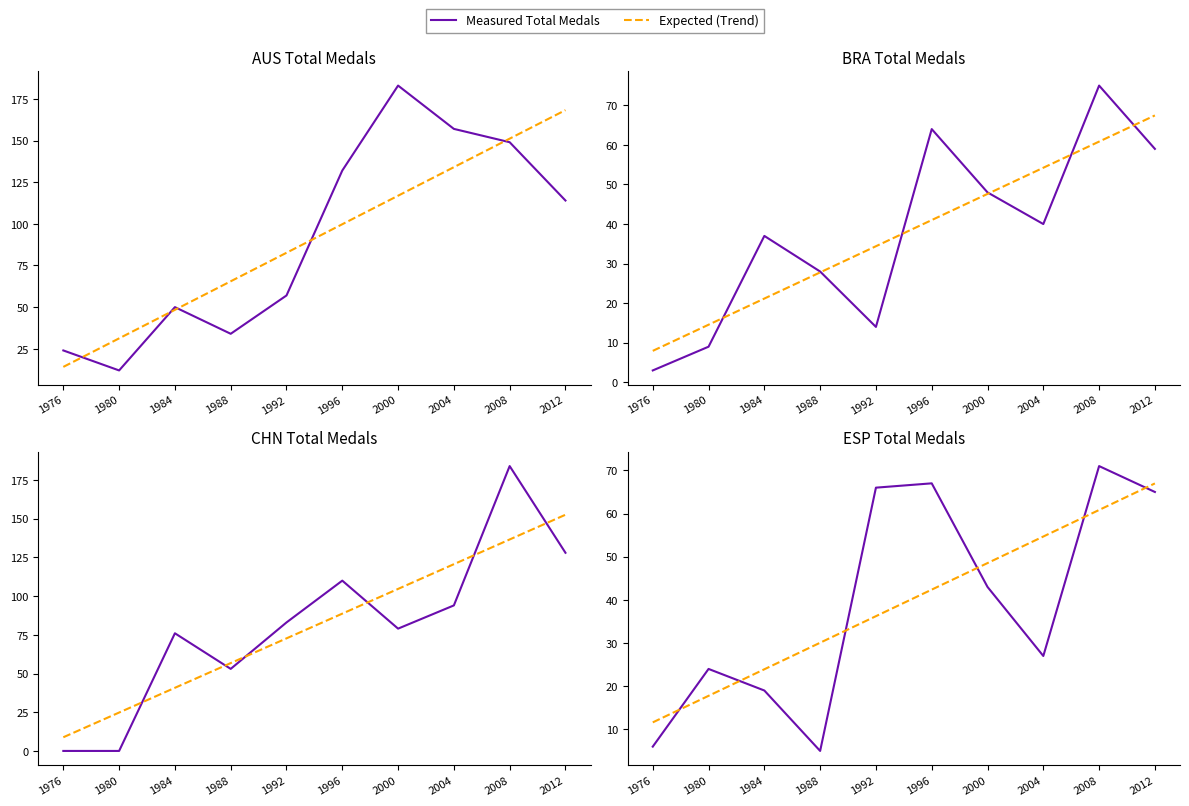

At which category is the sum across all series the highest?

2012